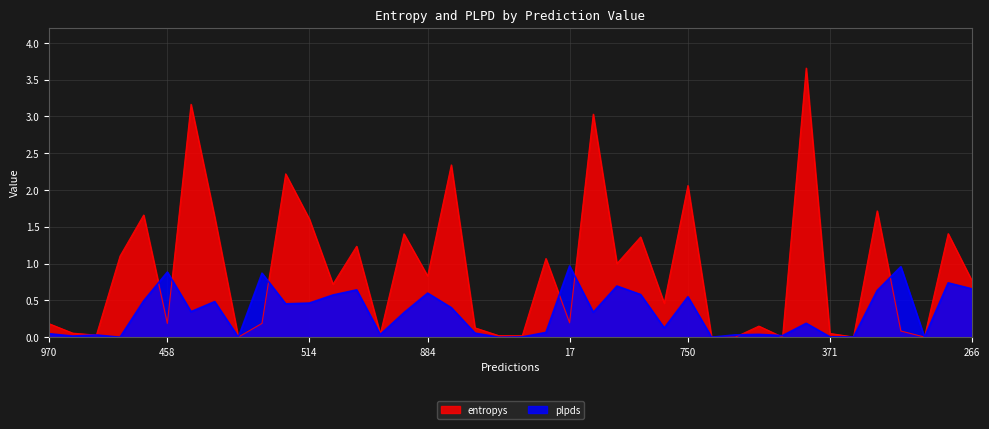

What is the average value of the entropys series?

0.9